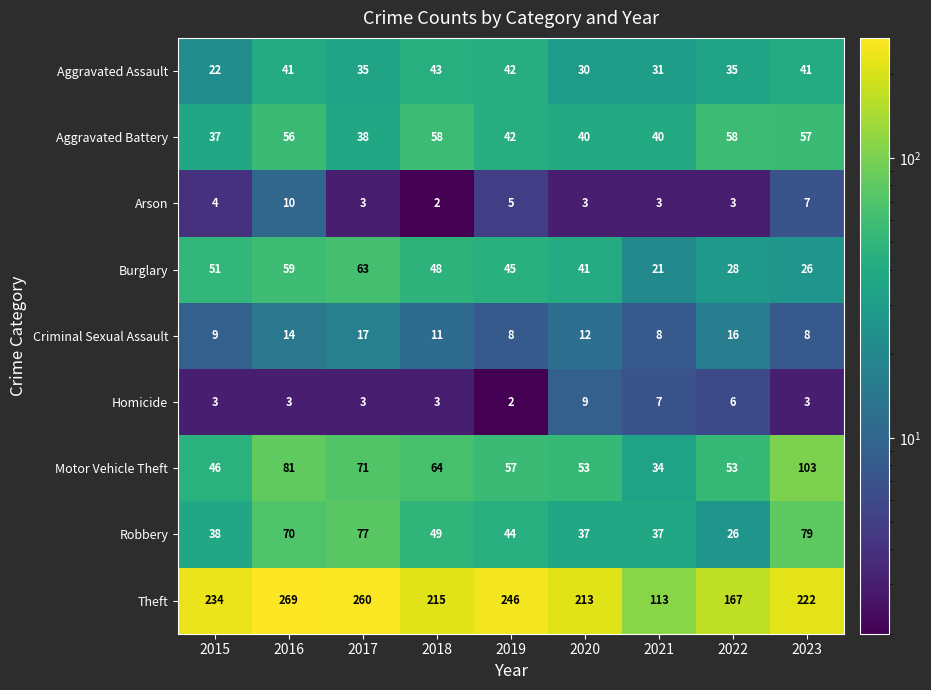

At which label does Burglary reach its minimum?

2021